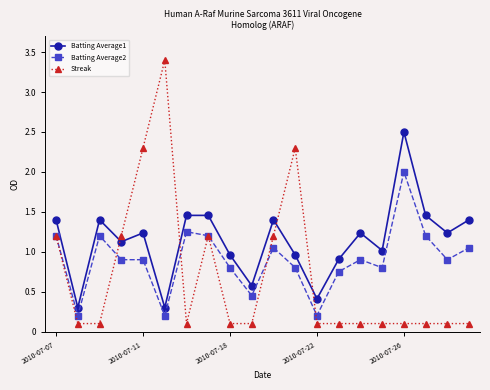

True or false: Batting Average1 and Batting Average2 intersect in this chart.

False